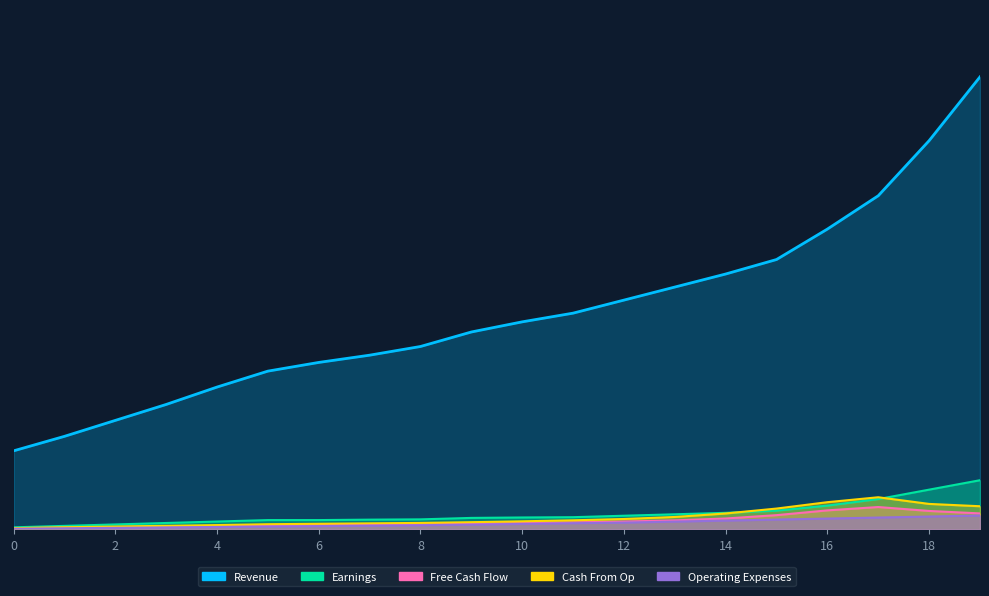

True or false: Earnings has more than 0 interior local peaks.

False